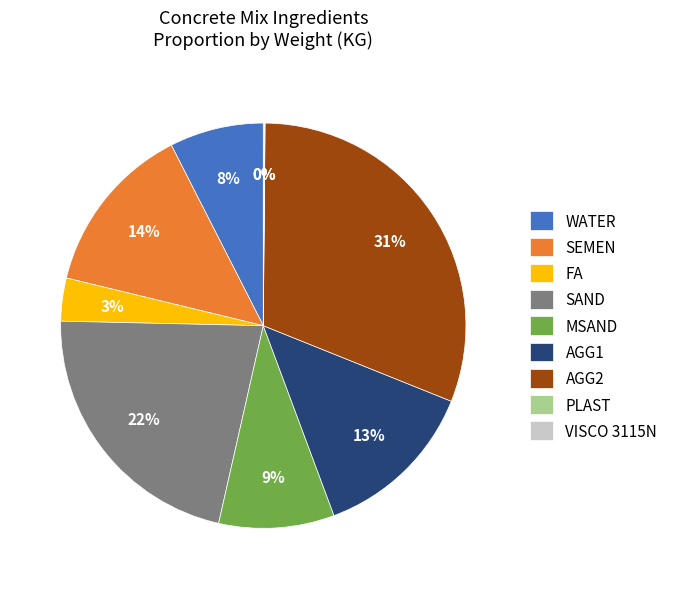

To the nearest percent, what portion does AGG2 represent?

31%